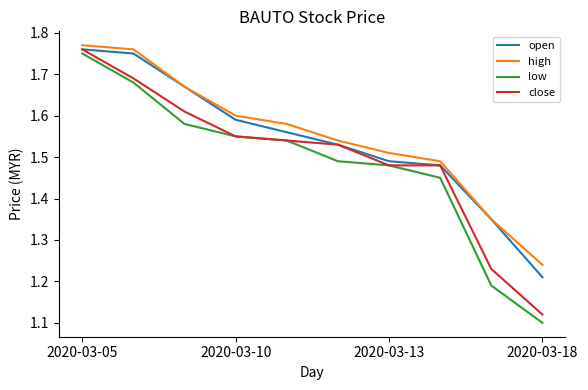

How many high values are between 1 and 2?

10